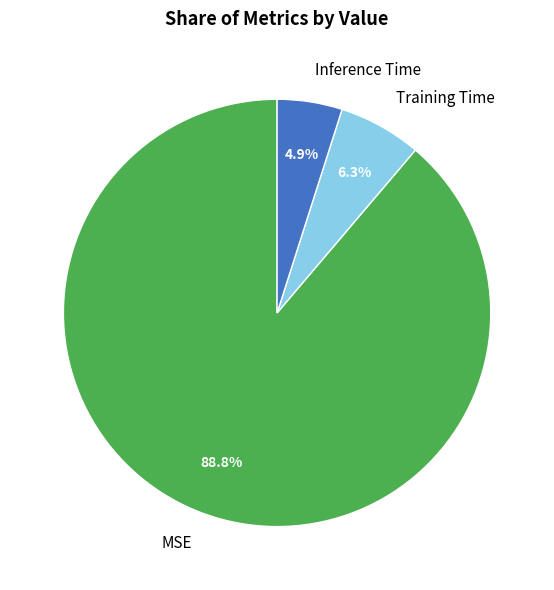

What is the total percentage of Training Time and MSE?

95.1%